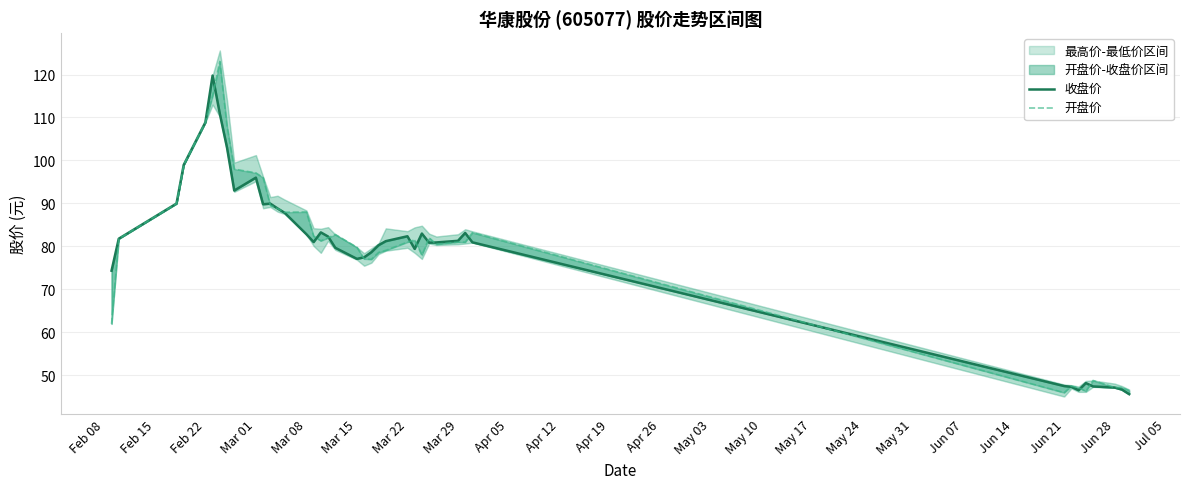

Reading left to right, extract all data points from this chart.

收盘价: 74.3	81.8	90.0	99.0	108.9	119.8	110.9	103.0	93.0	96.0	89.8	90.0	88.8	87.8	82.8	81.0	83.3	82.3	79.7	77.1	77.5	78.7	80.3	81.2	82.4	79.4	83.0	80.9	80.9	81.3	83.1	81.0	47.5	47.3	46.5	48.2	47.4	47.1	46.7	45.6
开盘价: 62.0	81.8	90.0	99.0	108.9	115.0	123.0	108.0	98.0	97.1	96.0	89.5	88.8	88.0	88.0	82.4	81.3	82.0	82.8	79.8	77.1	77.0	78.6	79.1	81.0	81.5	77.9	82.0	80.5	81.0	81.0	83.2	46.0	47.5	47.1	46.3	48.8	47.2	47.2	46.5